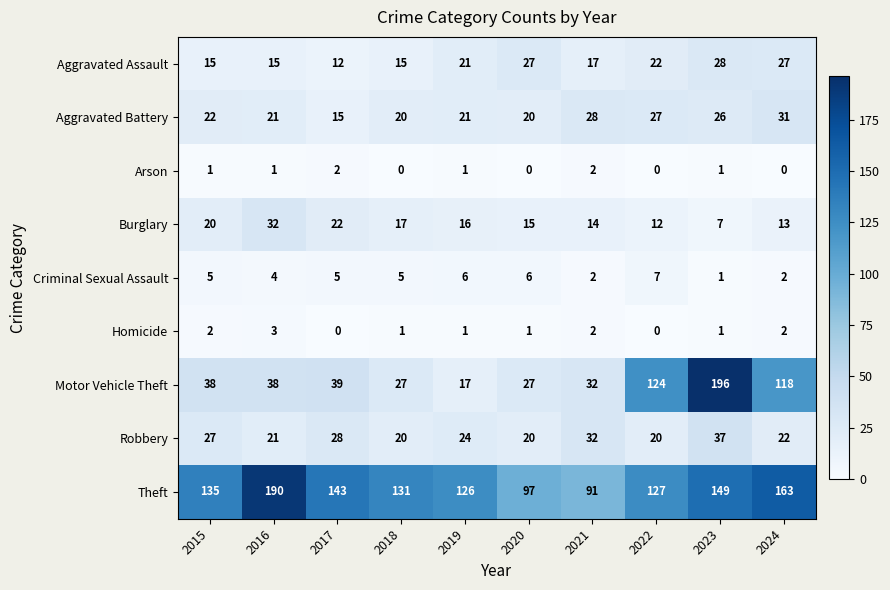

Which series has the largest range (max minus min)?

Motor Vehicle Theft